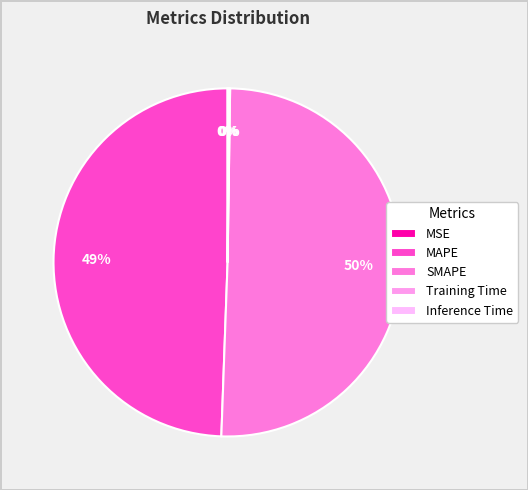

What is the smallest slice in the pie chart?

MSE